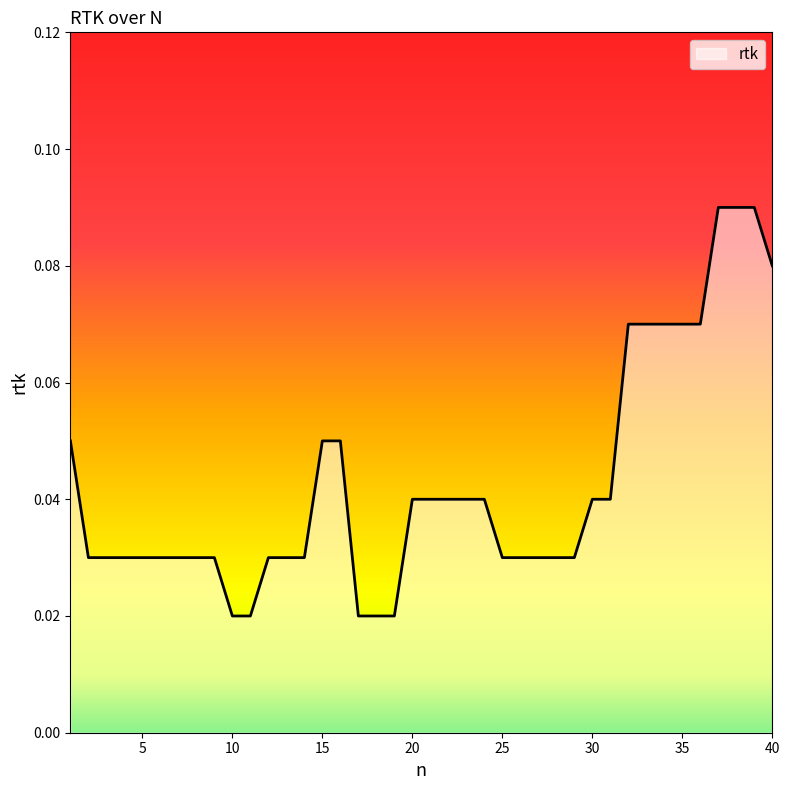

How many lines are shown in the chart?

1